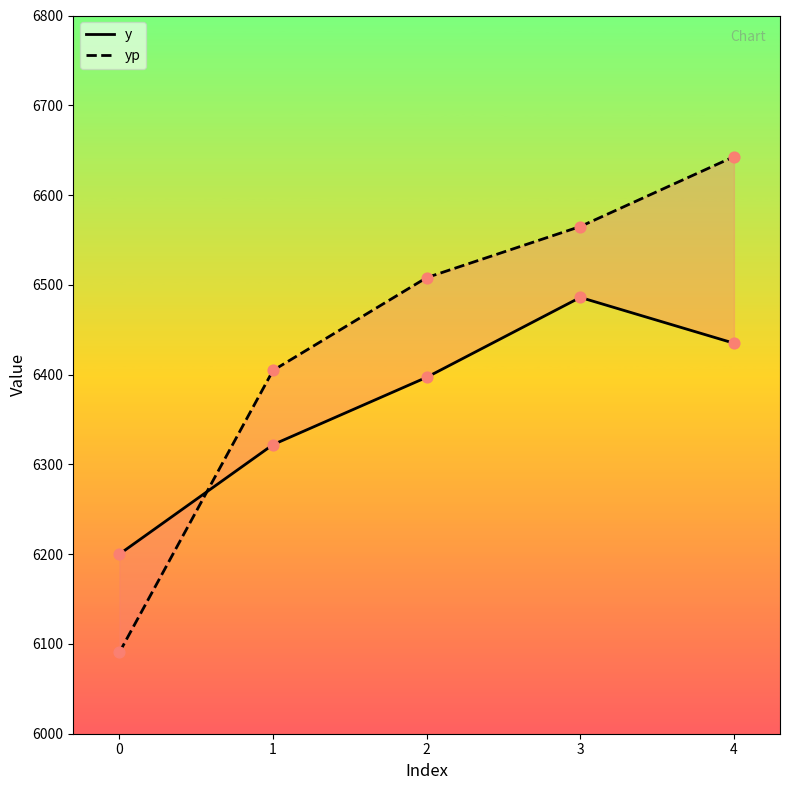

What are all the series names shown in the legend?

y, yp